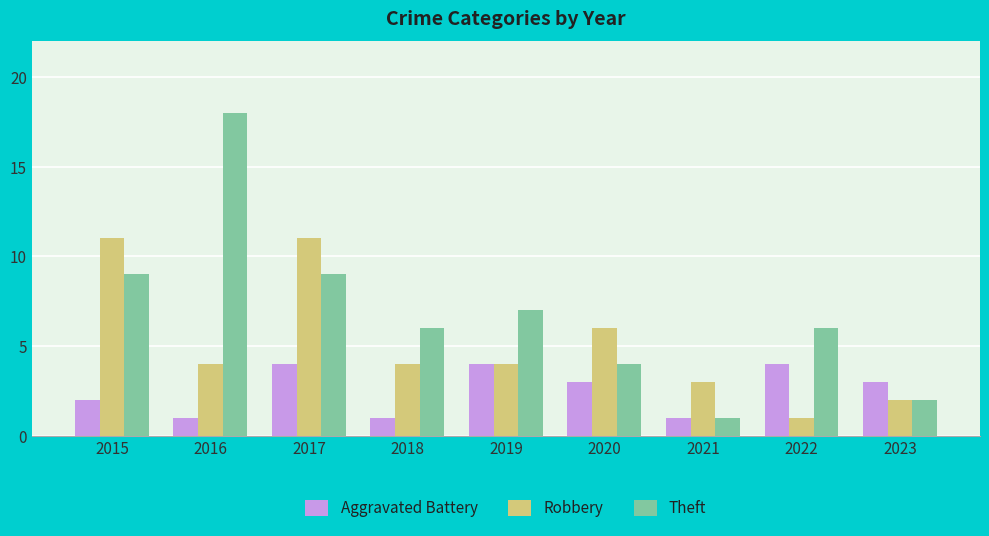

Is it true that Aggravated Battery equals 5 at 2023?

False